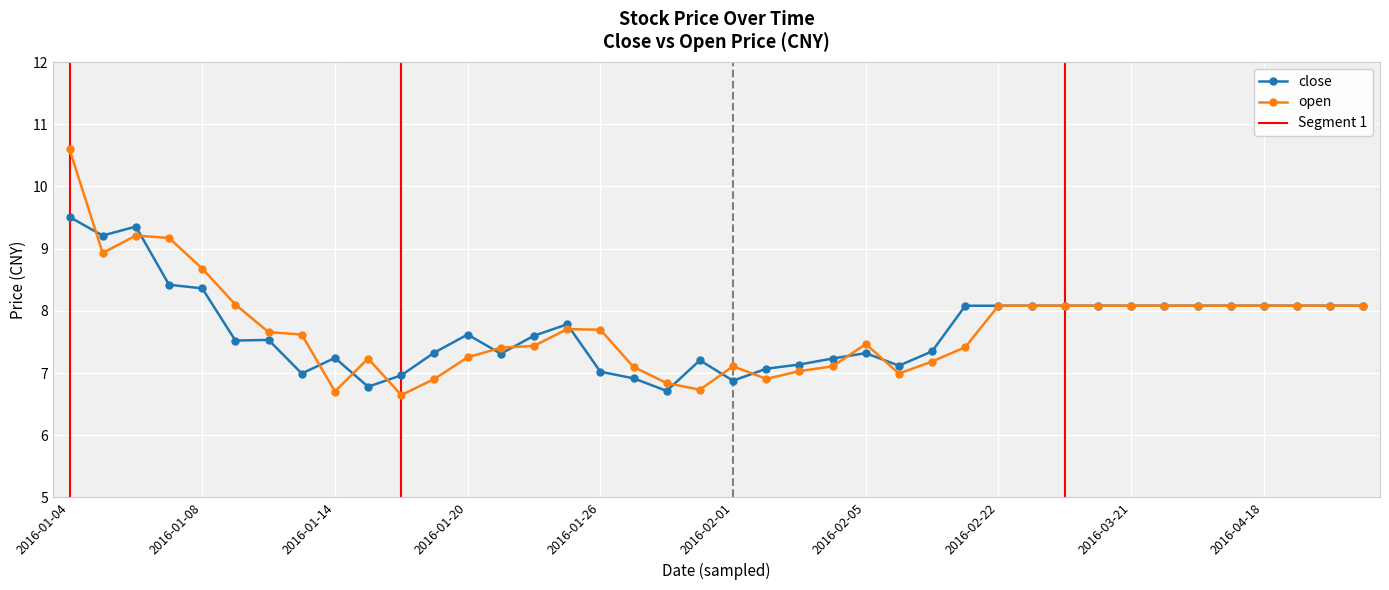

What is the spread (max minus min) of values at 2016-01-13?

0.6